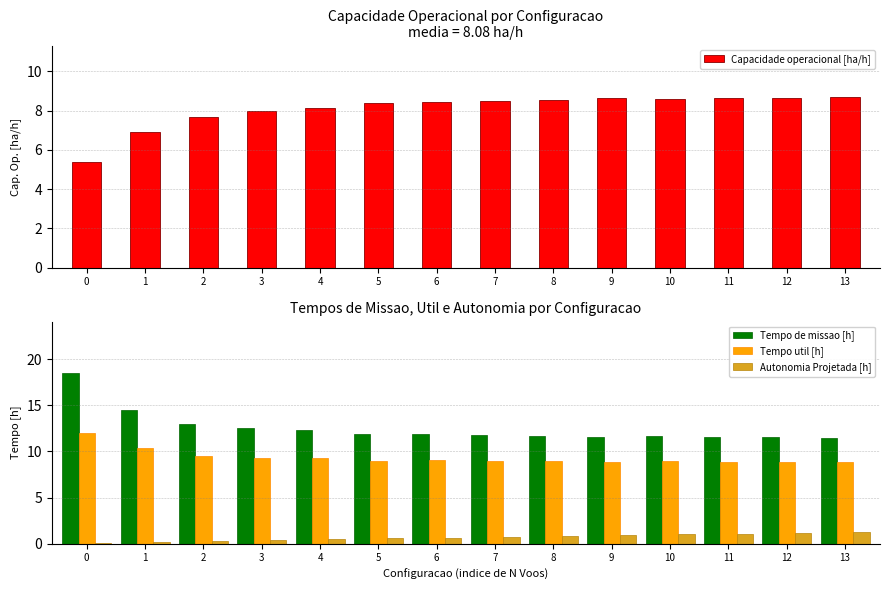

Rank the categories by Tempo util [h] value from highest to lowest.

0, 1, 2, 3, 4, 6, 5, 7, 8, 10, 9, 12, 11, 13